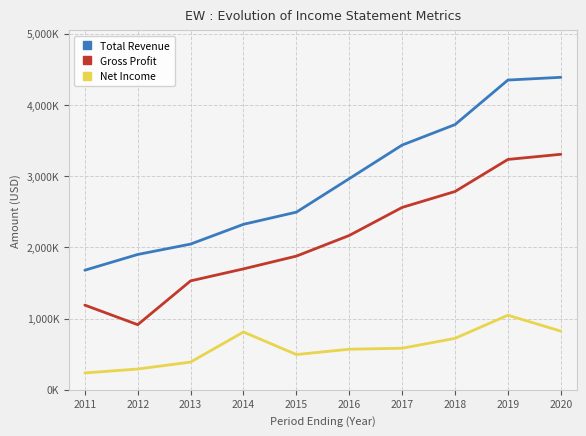

List the series in order of their overall mean, highest first.

Total Revenue, Gross Profit, Net Income